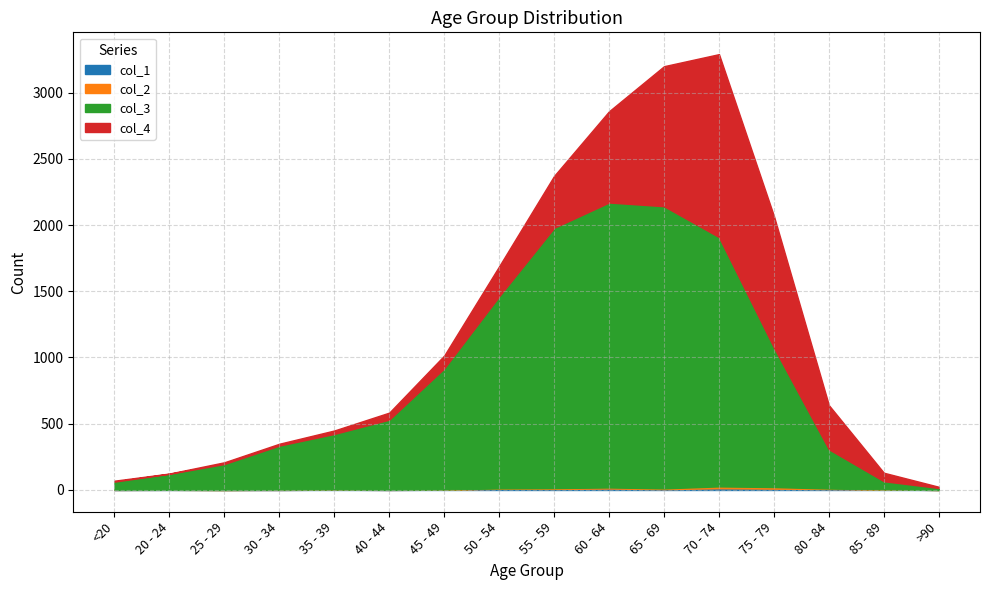

True or false: col_3 and col_1 cross at least once.

False